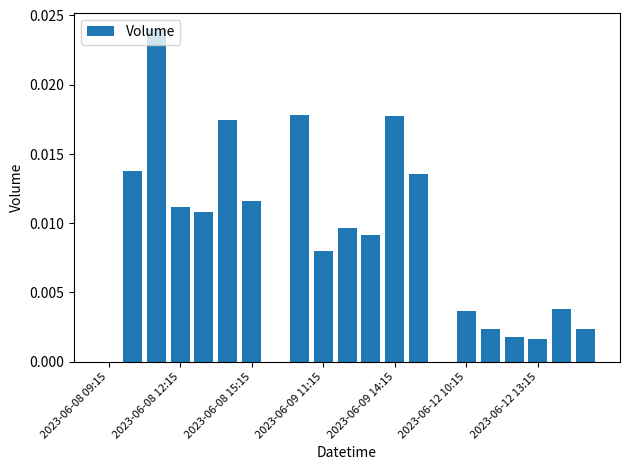

What is the sum of all values?

0.2